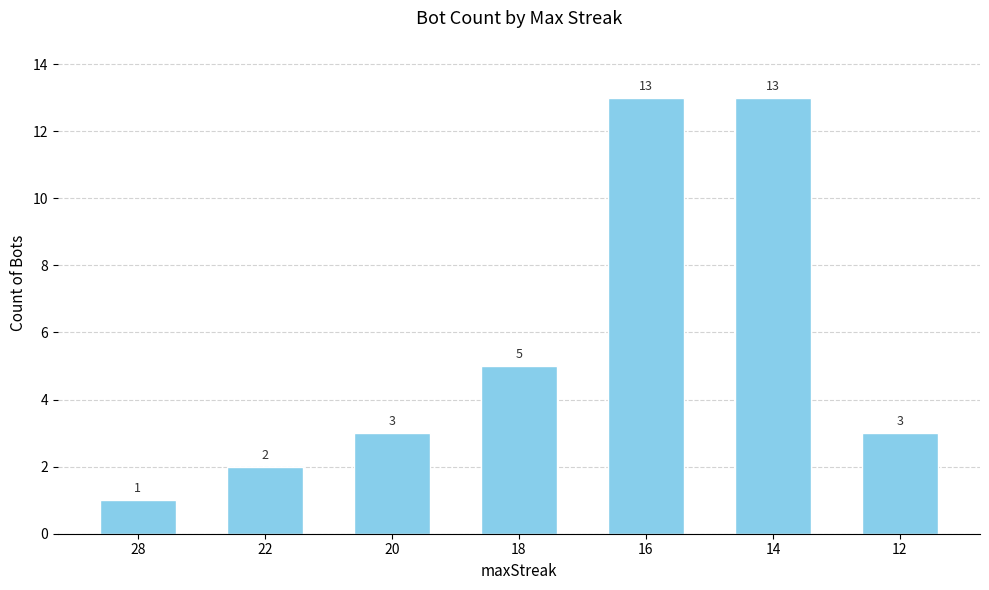

Approximately how many times larger is the value at 16 compared to 14?

1.0